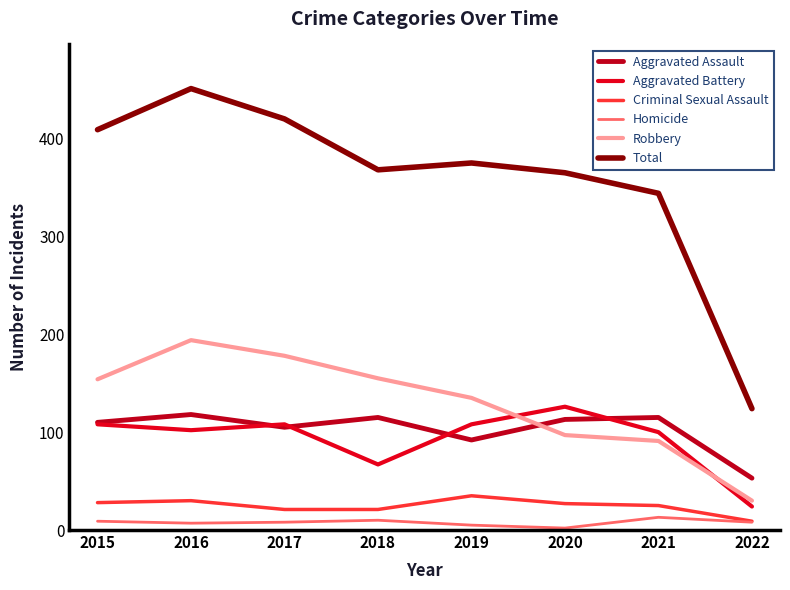

How many lines are shown in the chart?

6